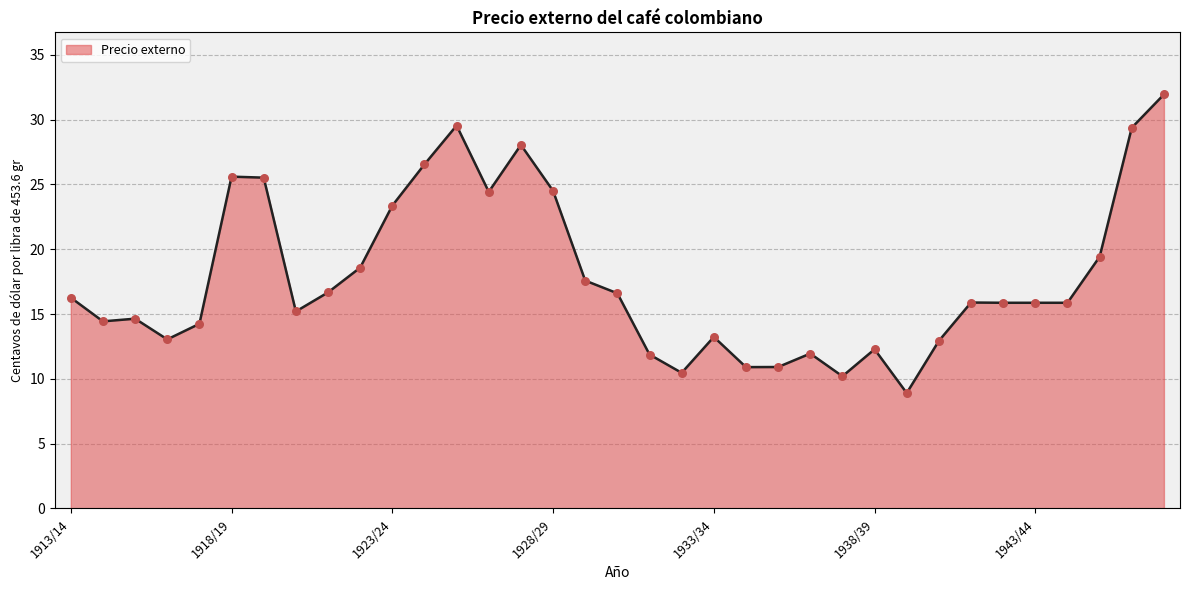

What is the minimum value shown in the chart?

8.9